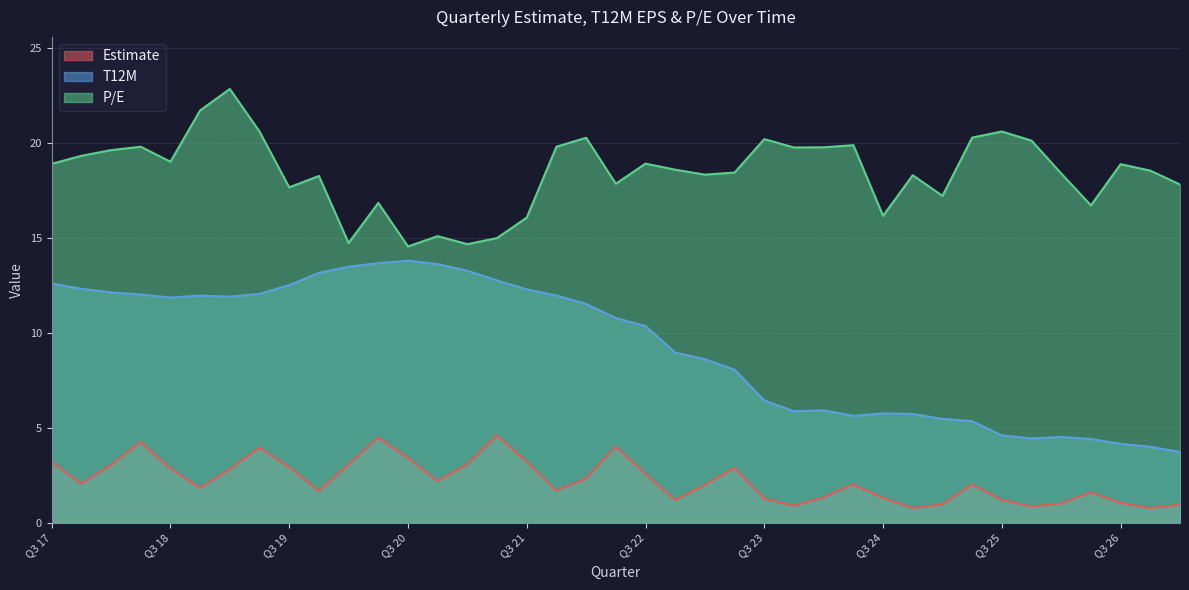

Rank the series at Q1 18 from lowest to highest value.

Estimate, T12M, P/E